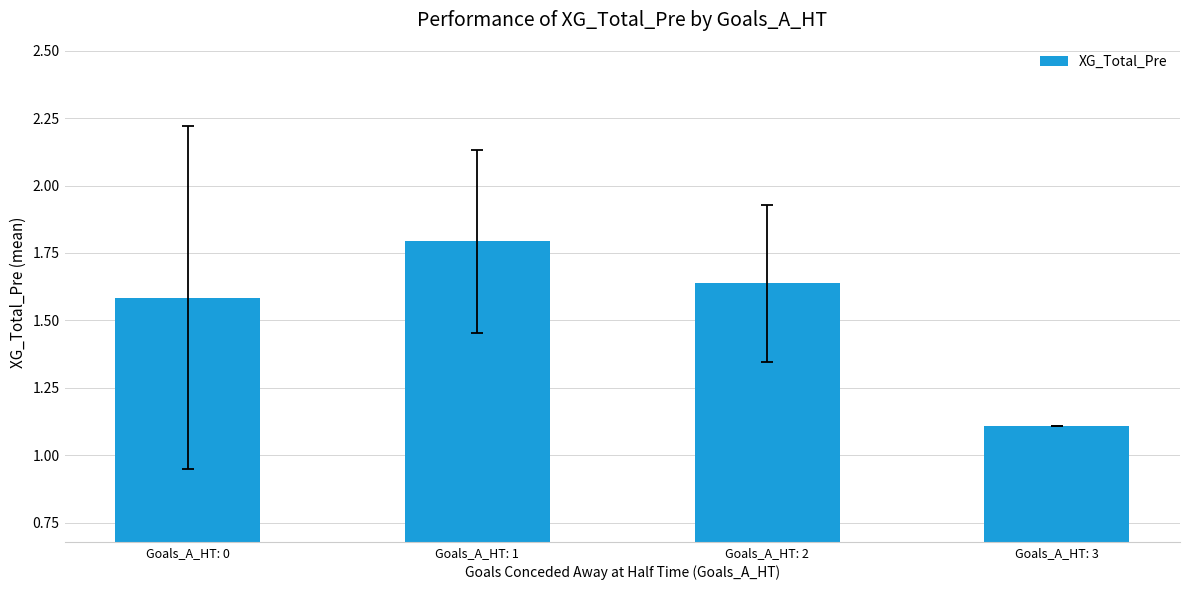

What is the smallest value displayed?

1.1